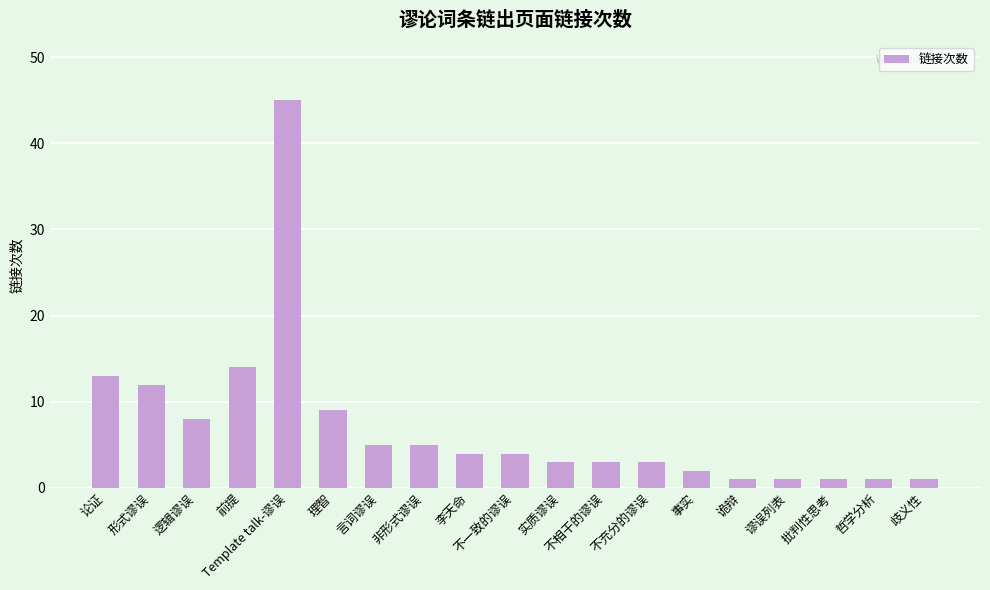

Reading left to right, what are all the values shown in this chart?

论证=13	形式谬误=12	逻辑谬误=8	前提=14	Template talk-谬误=45	理智=9	言词谬误=5	非形式谬误=5	李天命=4	不一致的谬误=4	实质谬误=3	不相干的谬误=3	不充分的谬误=3	事实=2	诡辩=1	谬误列表=1	批判性思考=1	哲学分析=1	歧义性=1